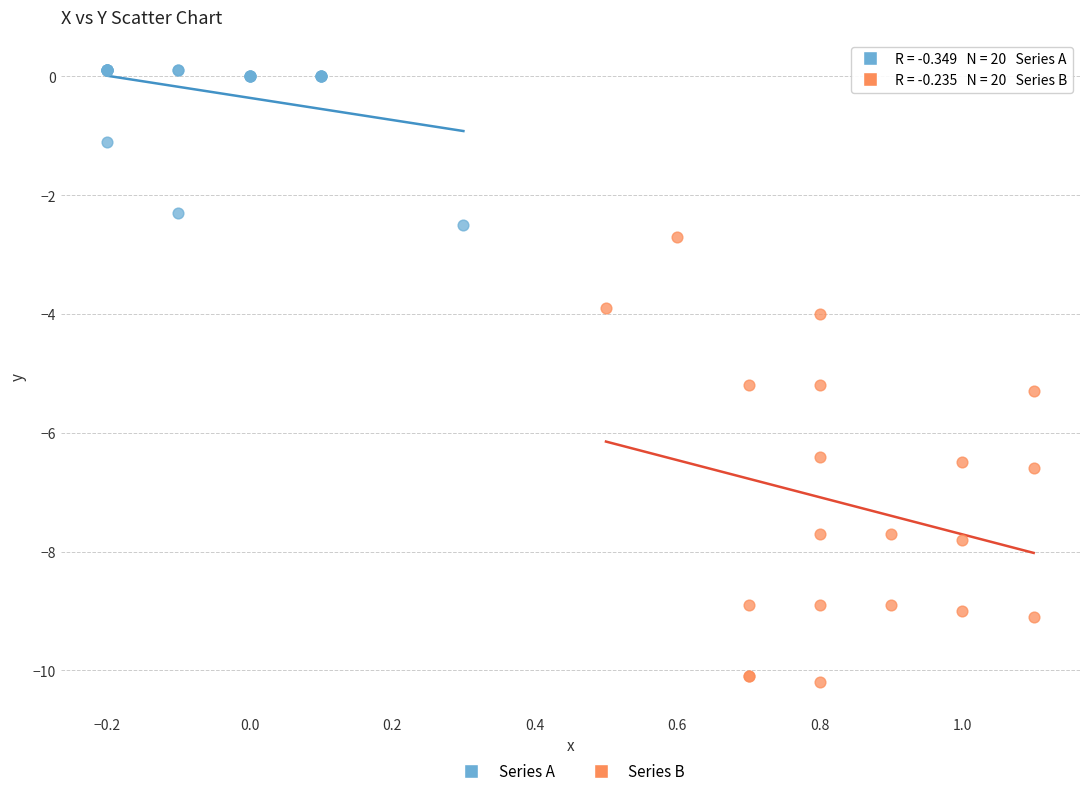

Which series contains the lowest Y value?

Series B